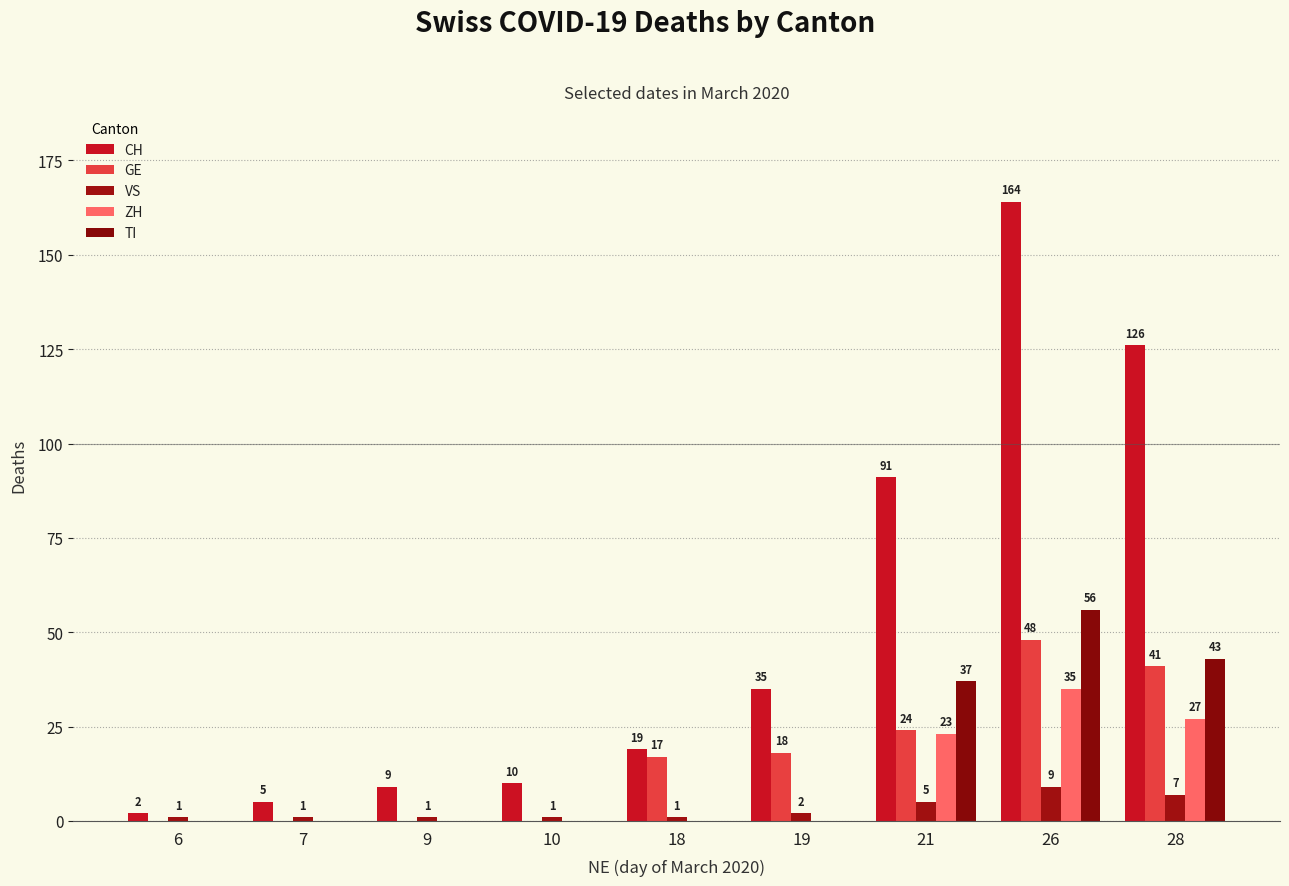

At which category is the sum across all series the highest?

26